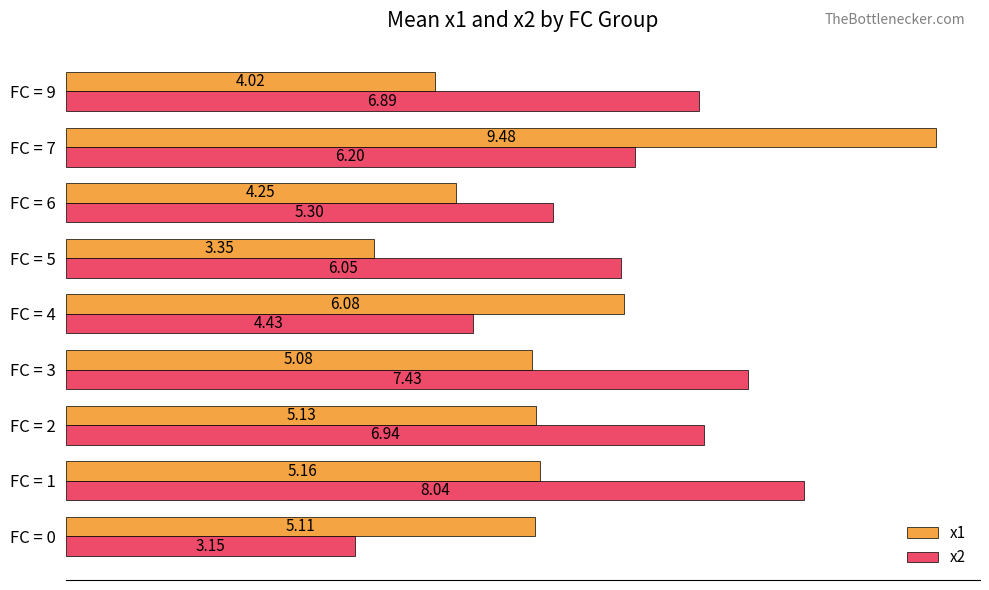

Which series changed the most between FC = 1 and FC = 6?

x2